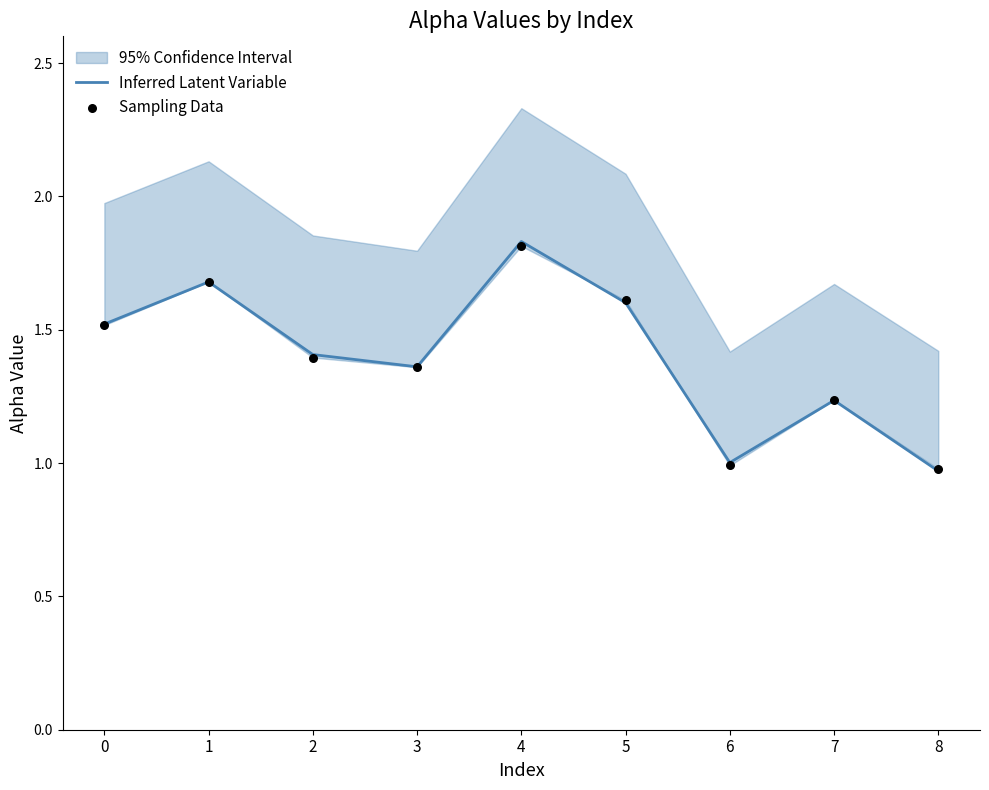

What is the total value across all series at 8?

1.9